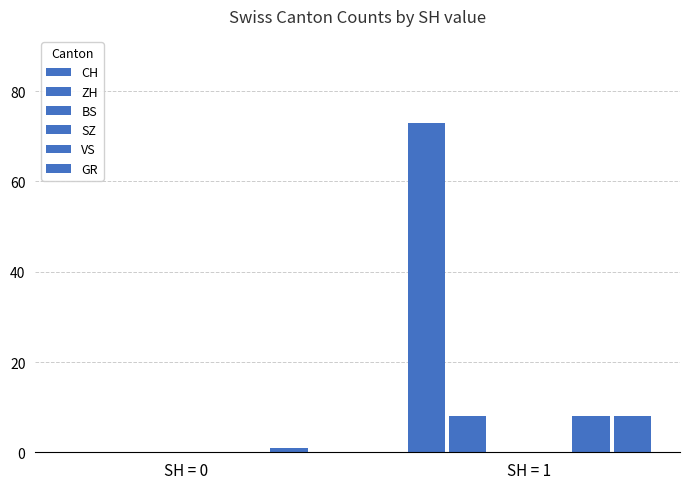

How many data points does each series have?

2